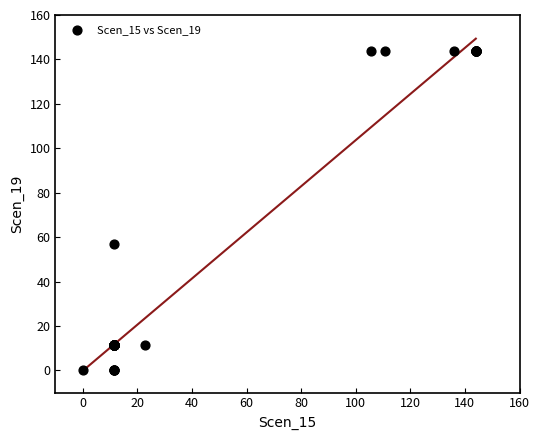

What Y value in the scatter plot is closest to 72?

56.7